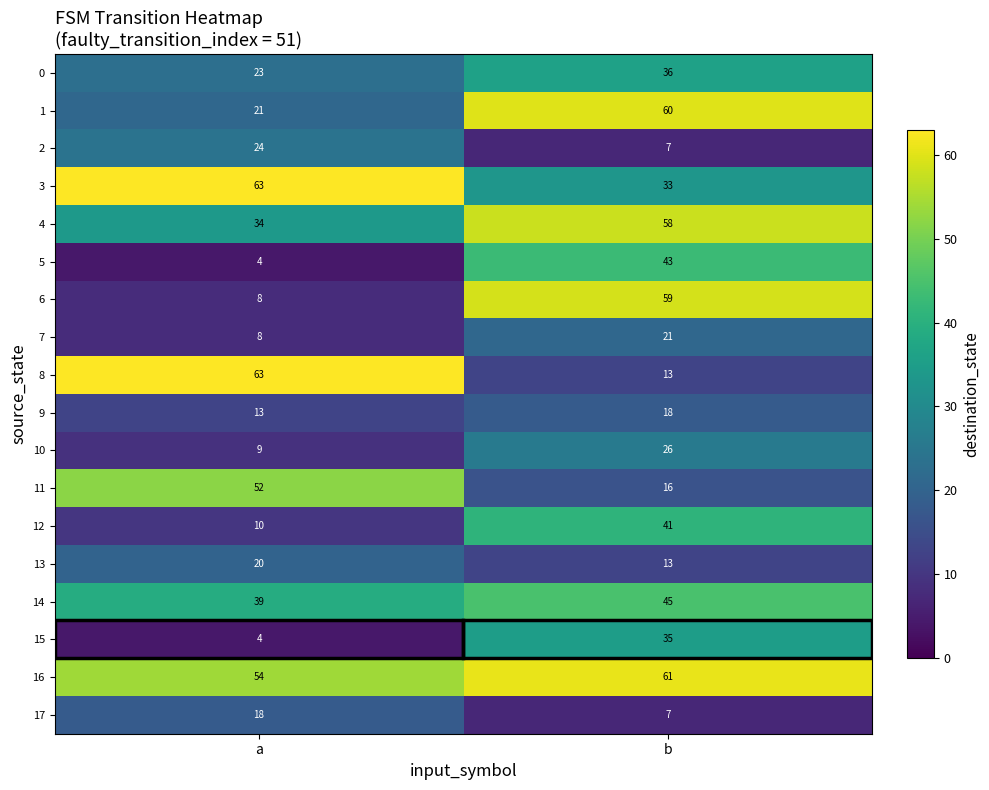

At which category does the chart reach its peak across all series?

a